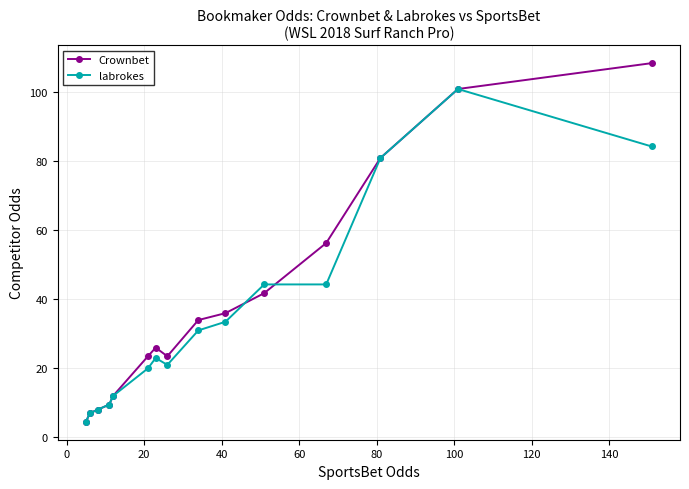

At how many categories does at least one series exceed 77?

3